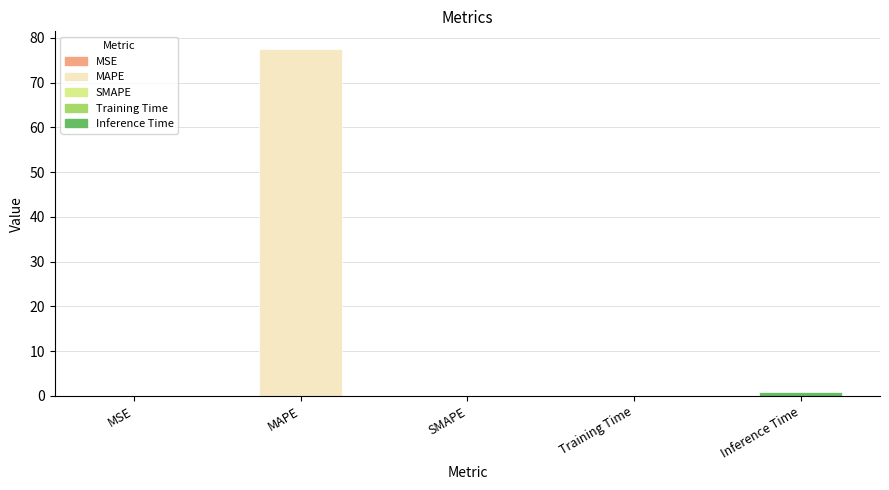

The value at MSE is 0.0. True or false?

True